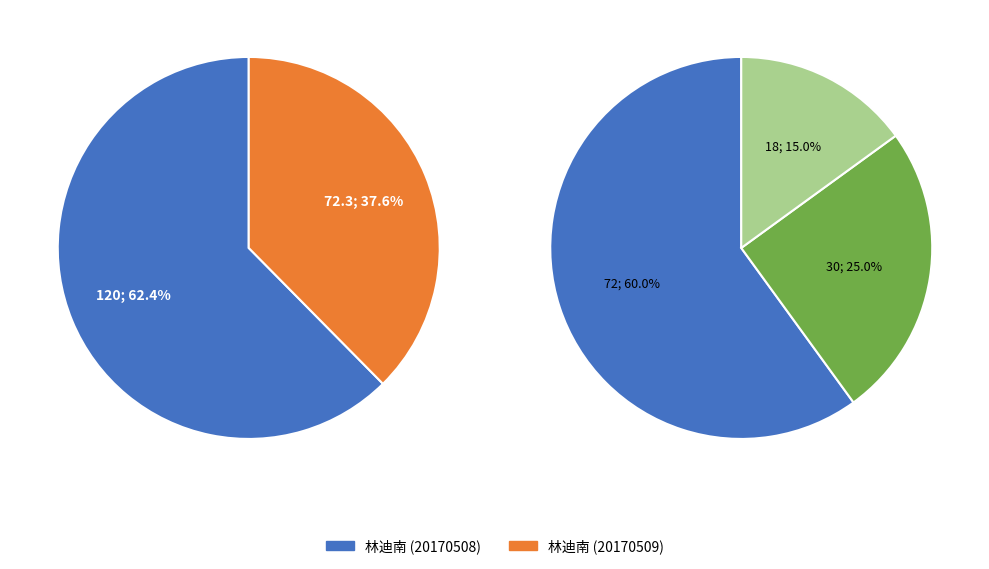

To the nearest percent, what is the combined percentage of 林迪南 (20170509) and 林迪南 (20170508)?

100%